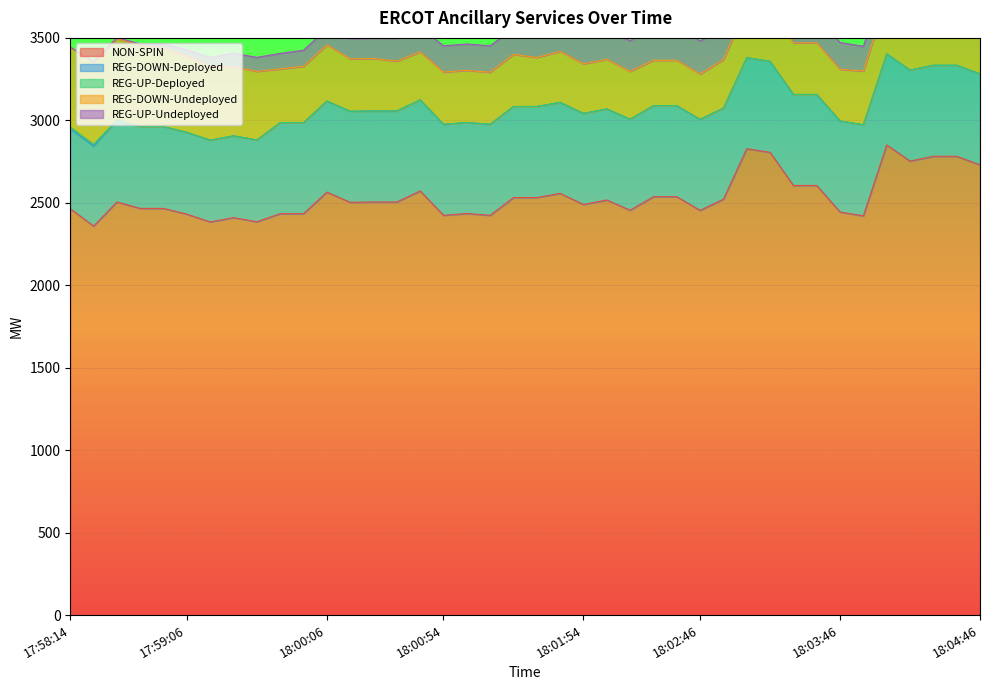

What is the label of the 33rd point from the right?

17:59:26